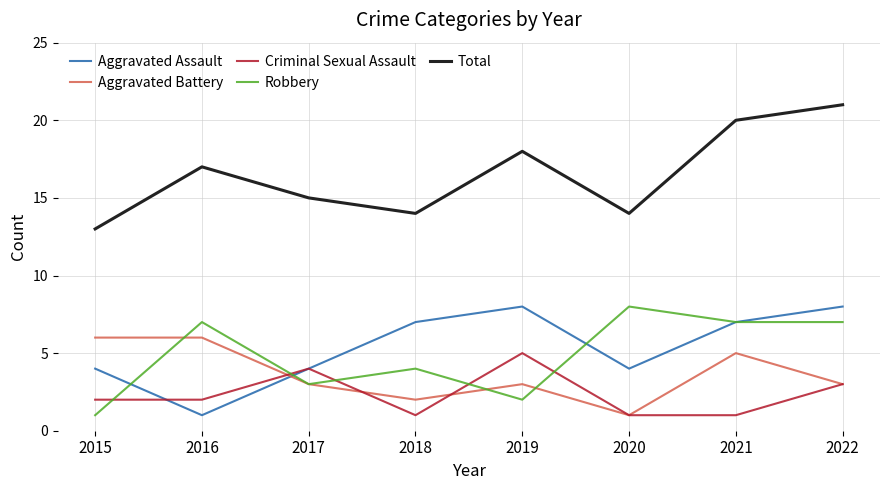

True or false: Total has a value of 14 at 2018.

True